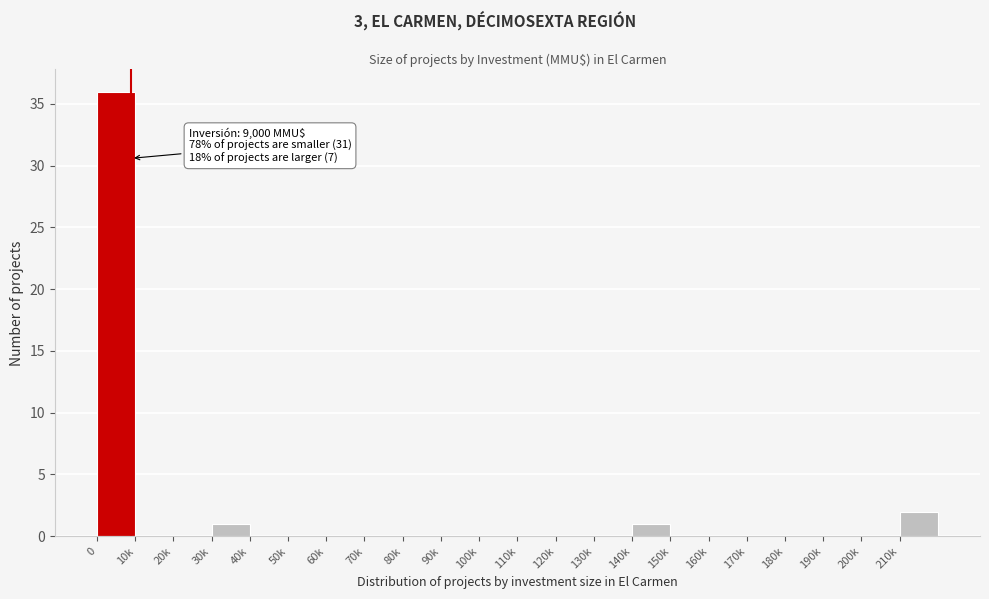

Reading left to right, list all the values displayed in this chart.

0=36	10k=0	20k=0	30k=1	40k=0	50k=0	60k=0	70k=0	80k=0	90k=0	100k=0	110k=0	120k=0	130k=0	140k=1	150k=0	160k=0	170k=0	180k=0	190k=0	200k=0	210k=2